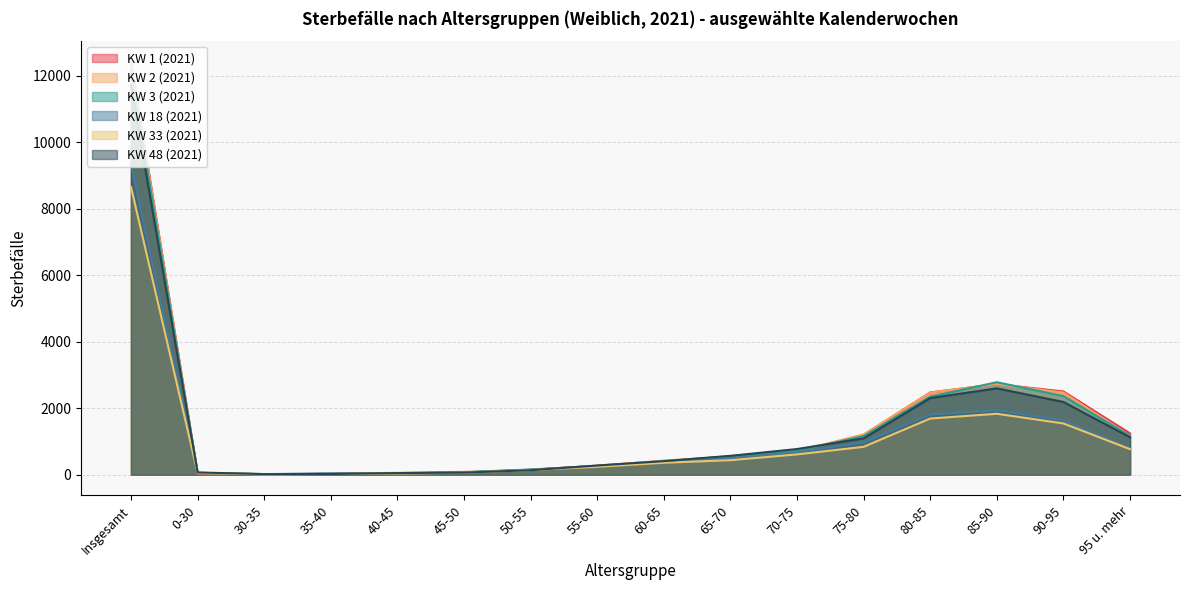

Which series has the largest range (max minus min)?

KW 1 (2021)